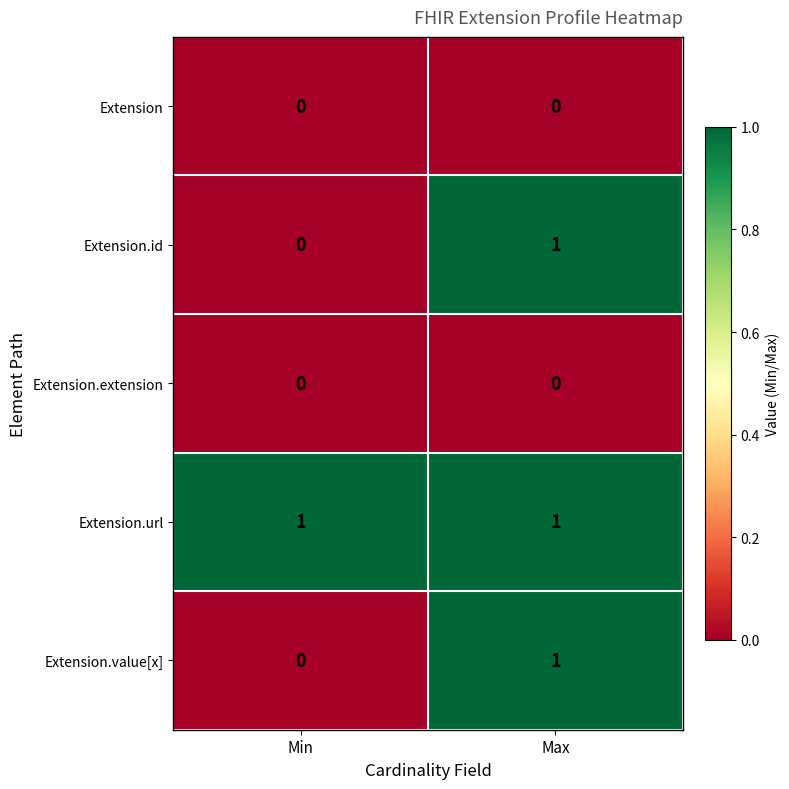

What is the greatest value displayed?

1